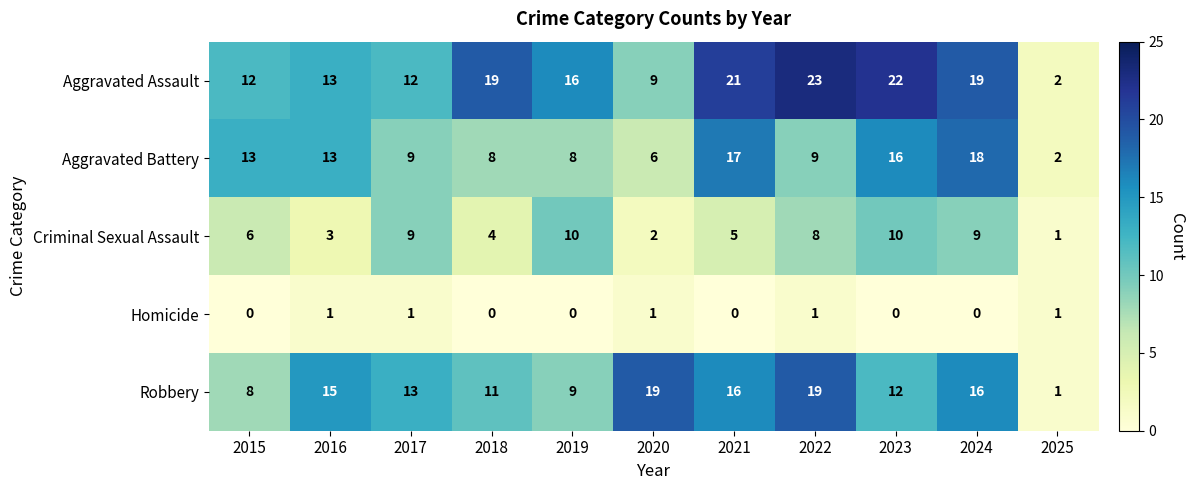

Which series has the largest range (max minus min)?

Aggravated Assault